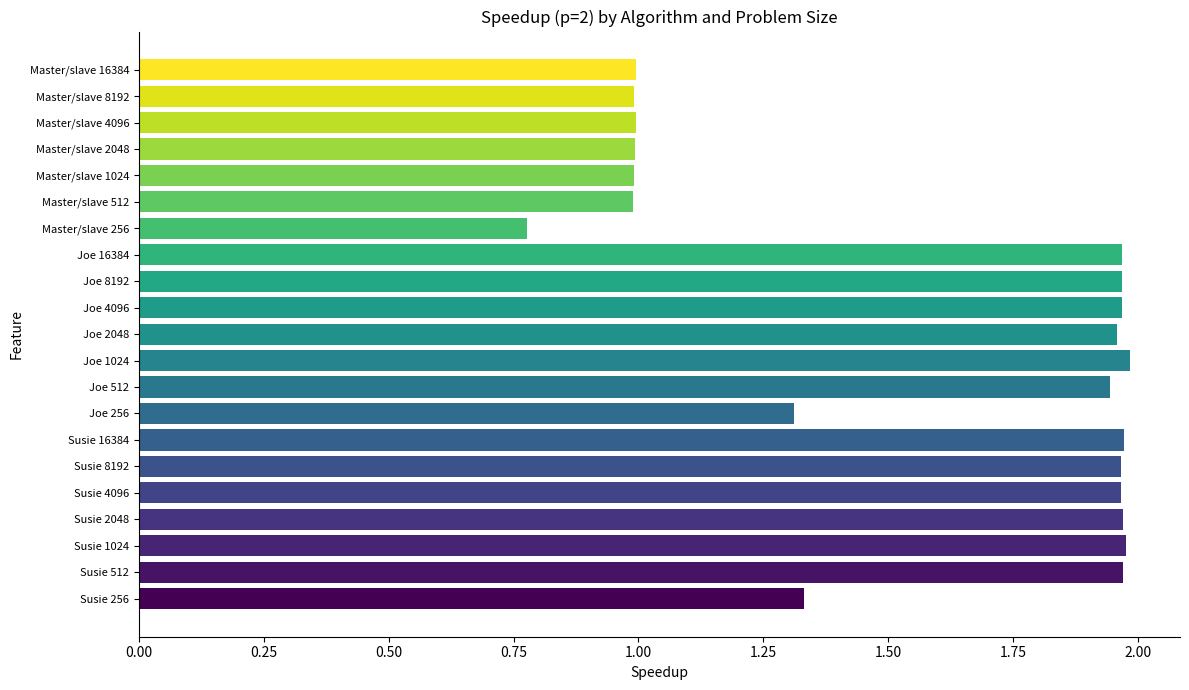

What is the average value?

1.6